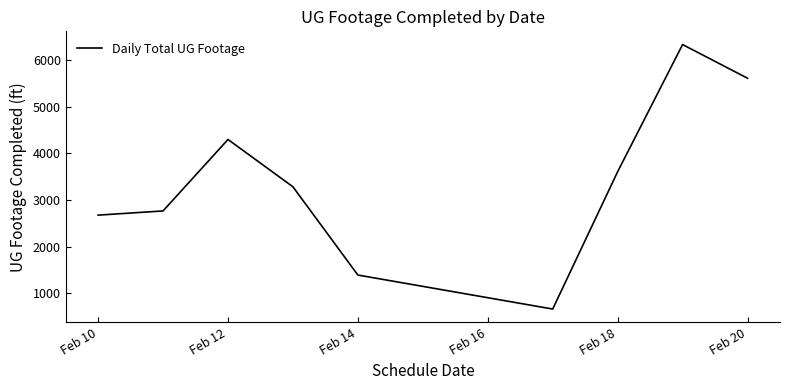

What is the maximum value shown in the chart?

6330